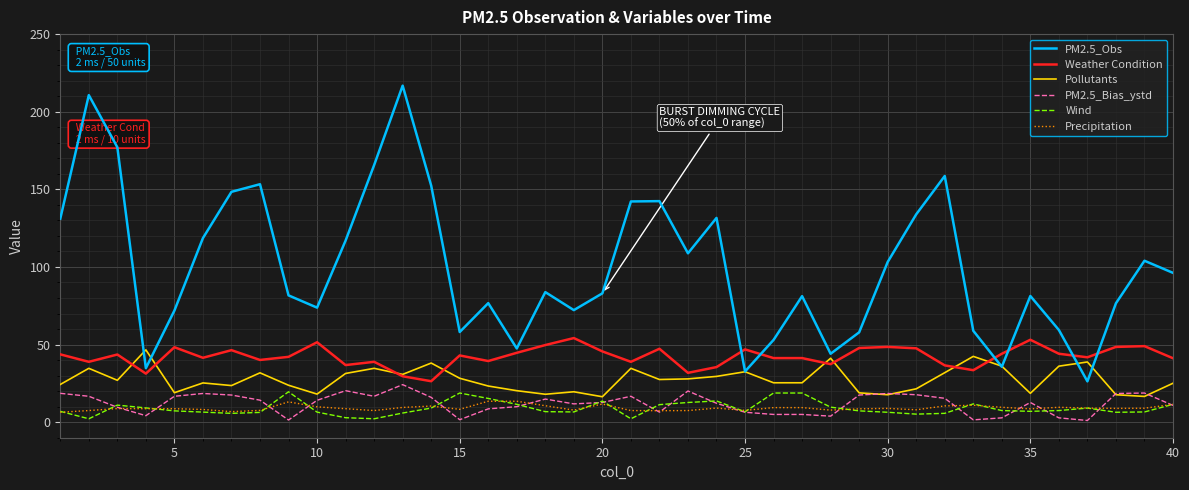

Which series has the largest range (max minus min)?

PM2.5_Obs